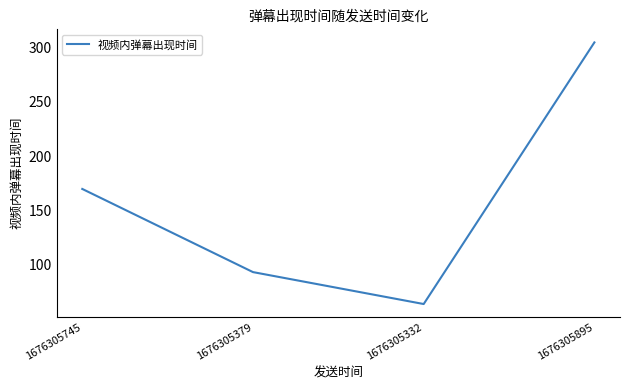

Reading left to right, transcribe all the data shown in this chart.

169.8	93.3	63.9	304.5